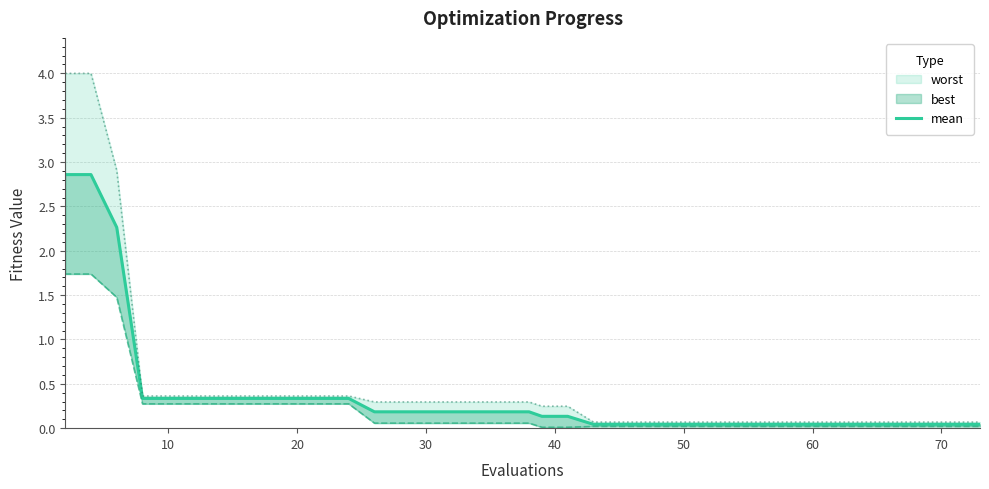

How many categories are shown in the chart?

40